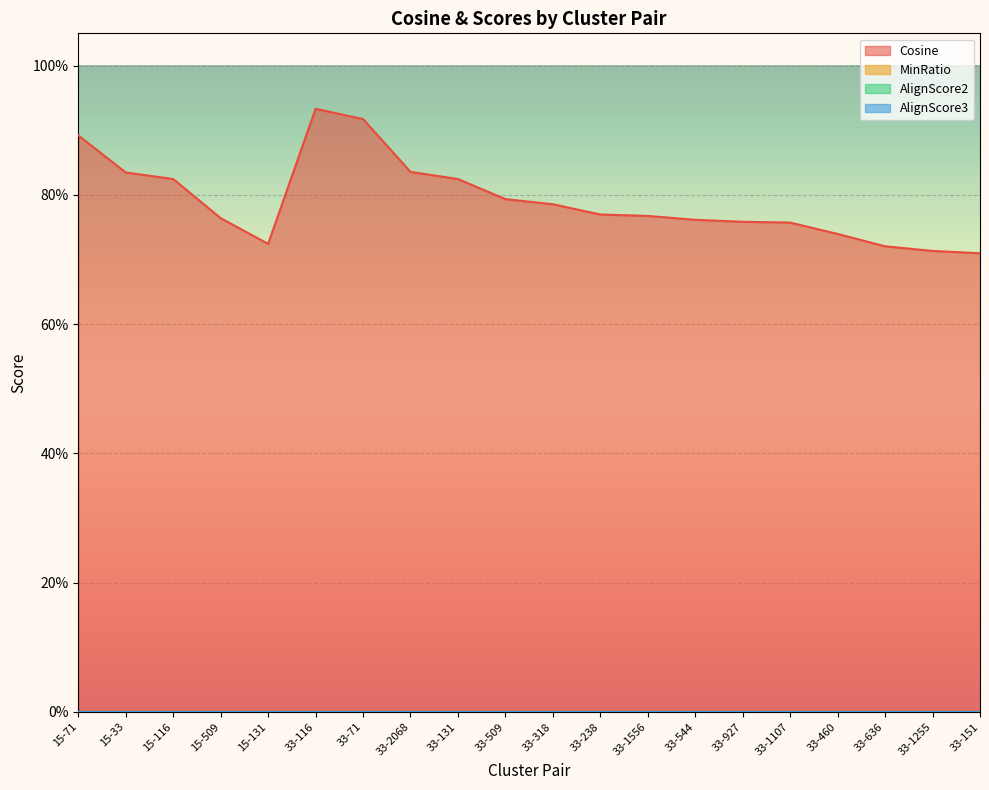

Reading left to right, what are all the values shown in this chart?

Cosine: 0.9	0.8	0.8	0.8	0.7	0.9	0.9	0.8	0.8	0.8	0.8	0.8	0.8	0.8	0.8	0.8	0.7	0.7	0.7	0.7
MinRatio: 0.0	0.0	0.0	0.0	0.0	0.0	0.0	0.0	0.0	0.0	0.0	0.0	0.0	0.0	0.0	0.0	0.0	0.0	0.0	0.0
AlignScore2: 0.0	0.0	0.0	0.0	0.0	0.0	0.0	0.0	0.0	0.0	0.0	0.0	0.0	0.0	0.0	0.0	0.0	0.0	0.0	0.0
AlignScore3: 0.0	0.0	0.0	0.0	0.0	0.0	0.0	0.0	0.0	0.0	0.0	0.0	0.0	0.0	0.0	0.0	0.0	0.0	0.0	0.0